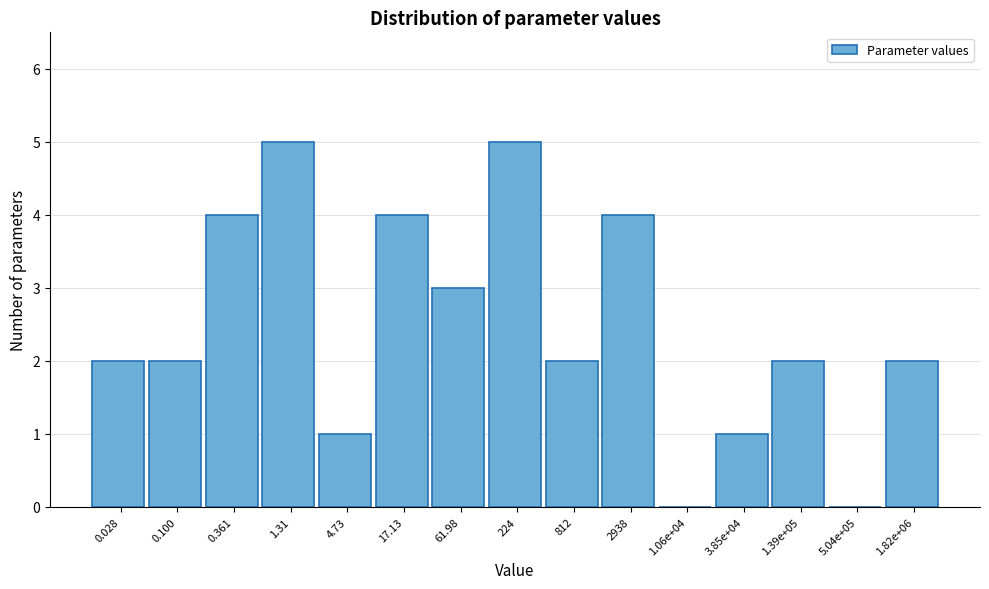

Reading right to left, list all the values displayed in this chart.

1.82e+06=2	5.04e+05=0	1.39e+05=2	3.85e+04=1	1.06e+04=0	2938=4	812=2	224=5	61.98=3	17.13=4	4.73=1	1.31=5	0.361=4	0.100=2	0.028=2